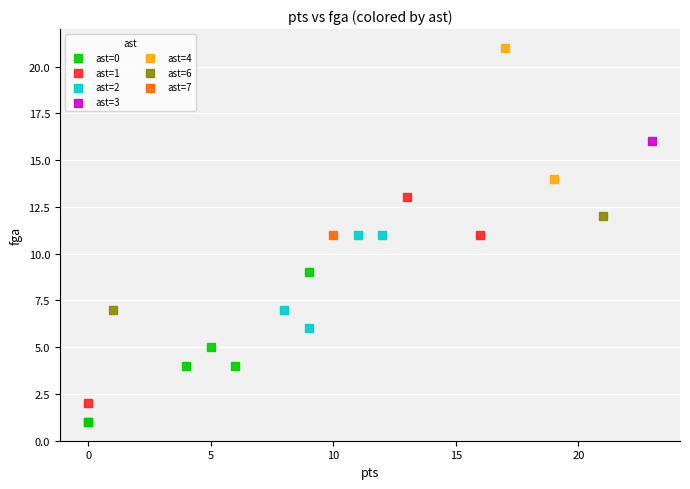

Which series reaches the maximum Y coordinate?

ast=4